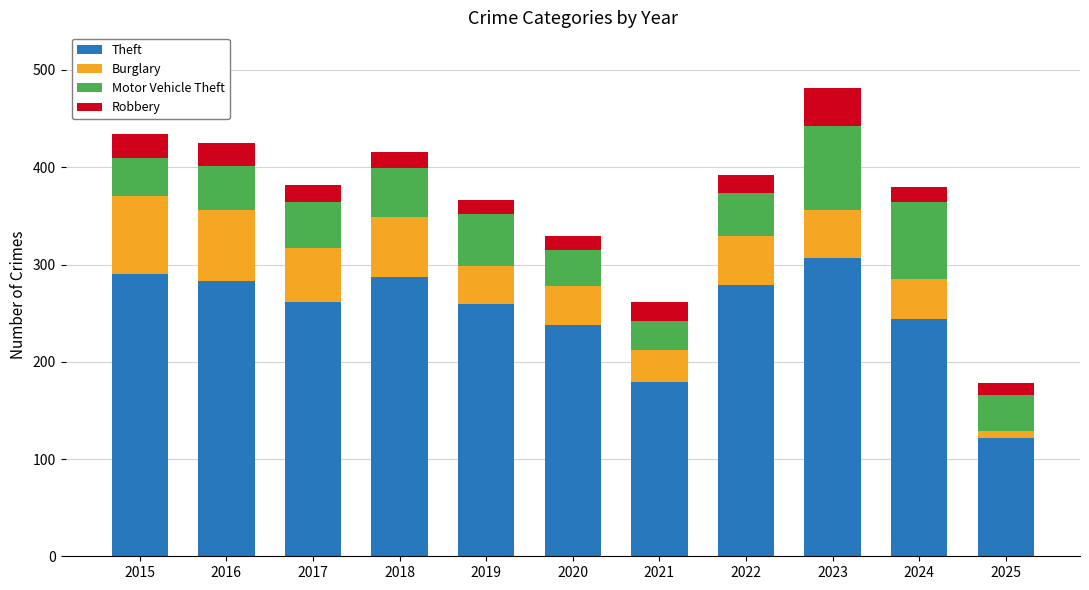

What is the maximum value for Theft?

307